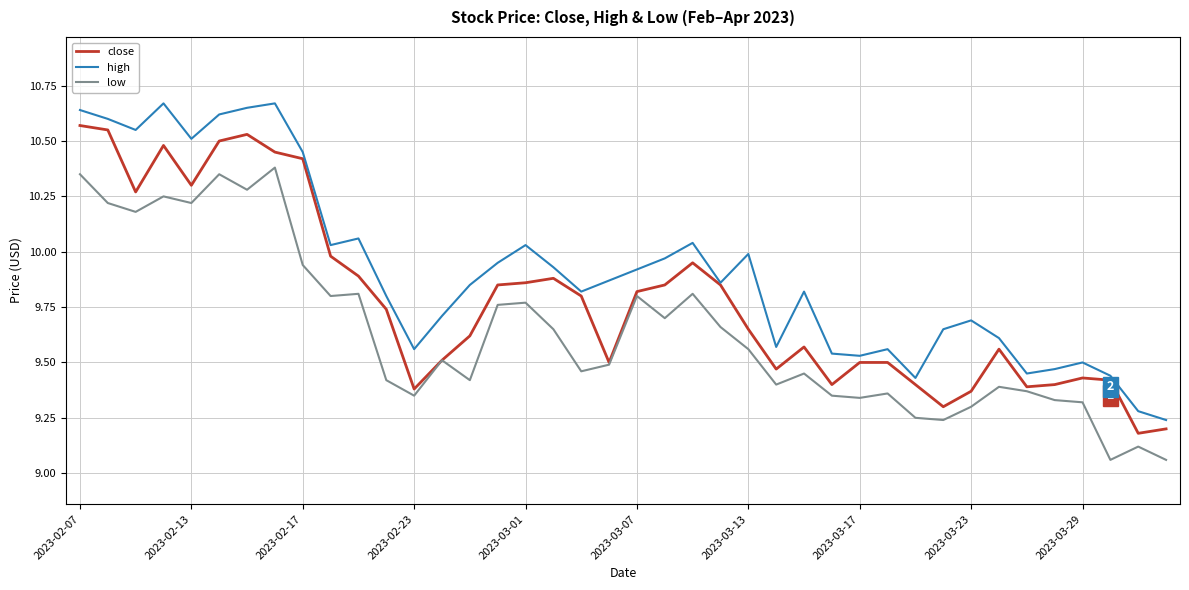

Which series has the widest spread of values?

high